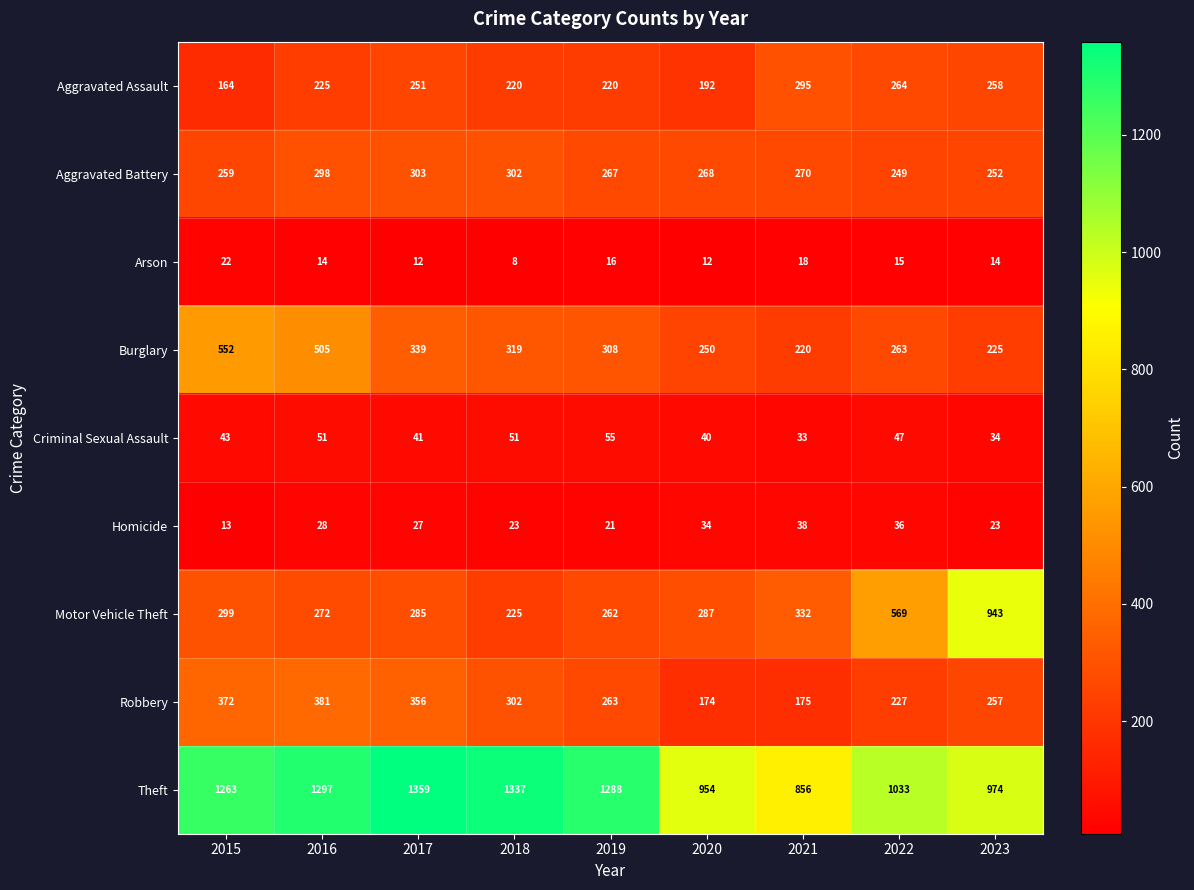

The Burglary series shows 66 at 2018. True or false?

False